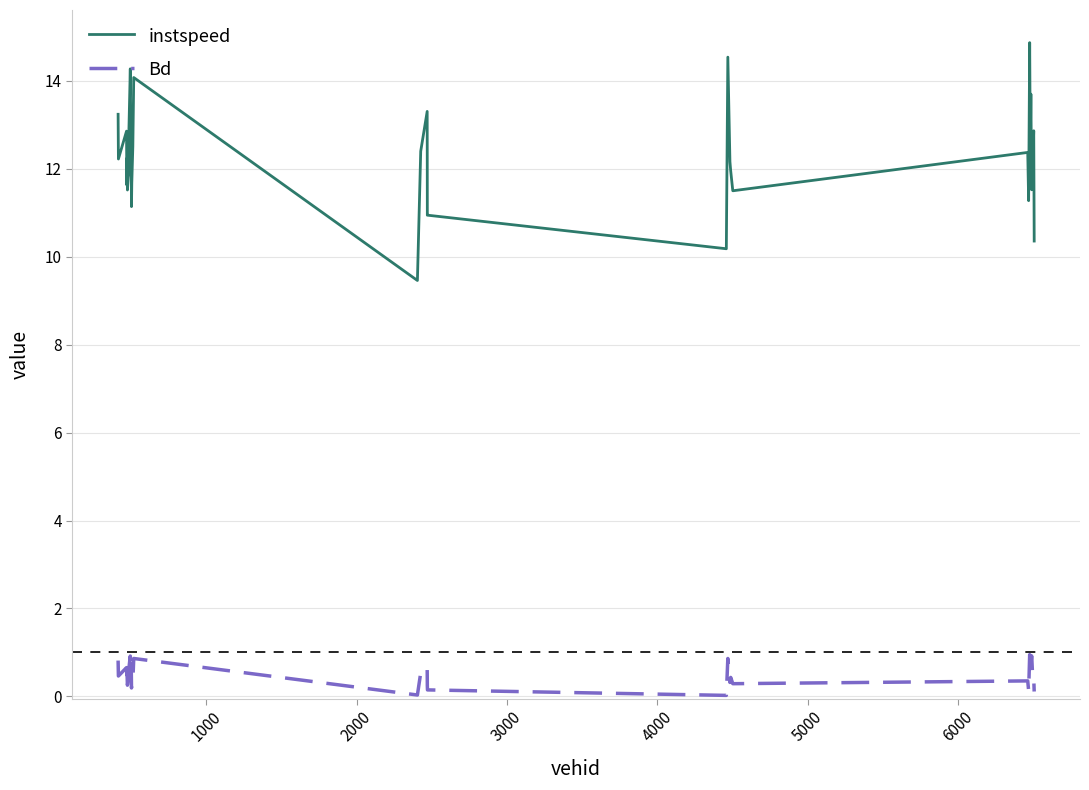

True or false: Bd and instspeed cross at least once.

False